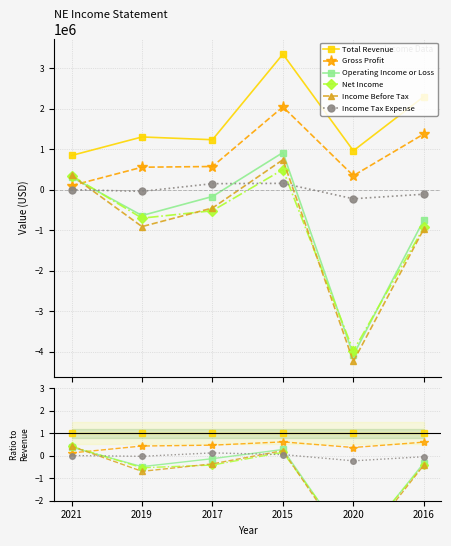

True or false: Operating Income or Loss and Total Revenue cross at least once.

False